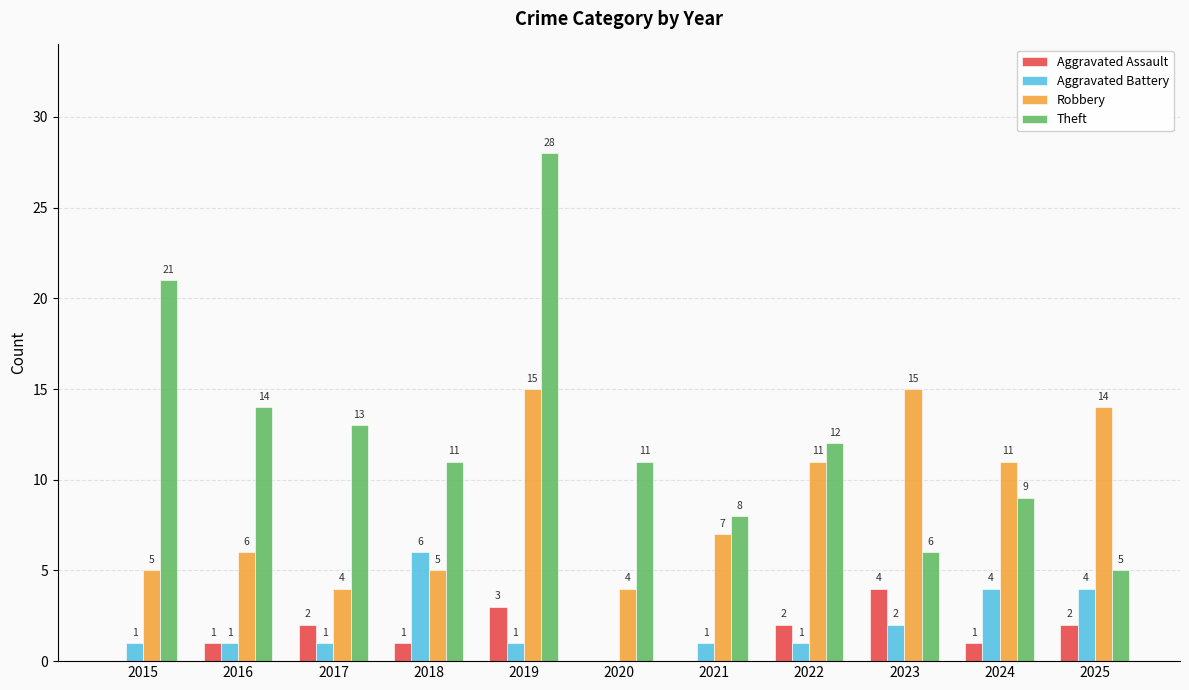

Is it true that Robbery equals 2 at 2015?

False